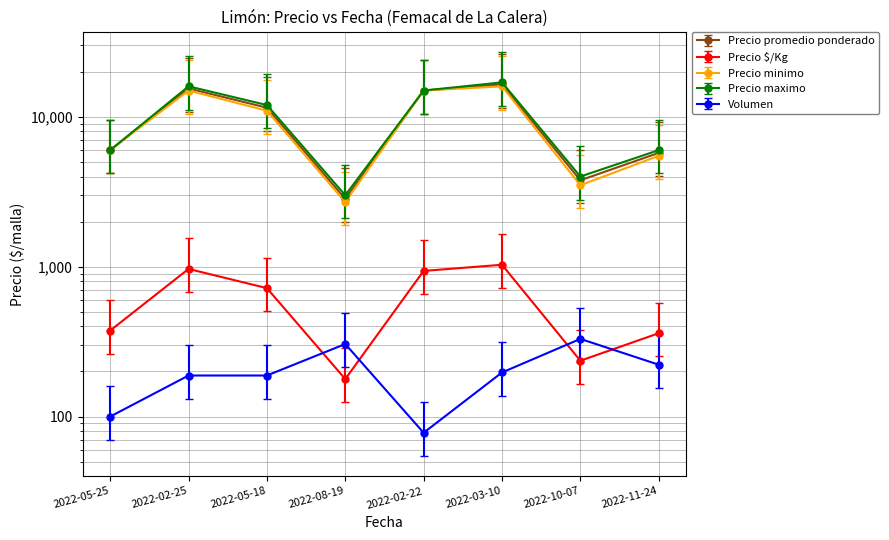

Reading left to right, list all the values displayed in this chart.

Precio promedio ponderado: 2022-05-25=6000	2022-02-25=15479	2022-05-18=11521	2022-08-19=2840	2022-02-22=15000	2022-03-10=16492	2022-10-07=3776	2022-11-24=5752
Precio $/Kg: 2022-05-25=375	2022-02-25=967	2022-05-18=720	2022-08-19=178	2022-02-22=938	2022-03-10=1031	2022-10-07=236	2022-11-24=360
Precio minimo: 2022-05-25=6000	2022-02-25=15000	2022-05-18=11000	2022-08-19=2700	2022-02-22=15000	2022-03-10=16000	2022-10-07=3500	2022-11-24=5500
Precio maximo: 2022-05-25=6000	2022-02-25=16000	2022-05-18=12000	2022-08-19=3000	2022-02-22=15000	2022-03-10=17000	2022-10-07=4000	2022-11-24=6000
Volumen: 2022-05-25=100	2022-02-25=188	2022-05-18=188	2022-08-19=305	2022-02-22=78	2022-03-10=197	2022-10-07=330	2022-11-24=222